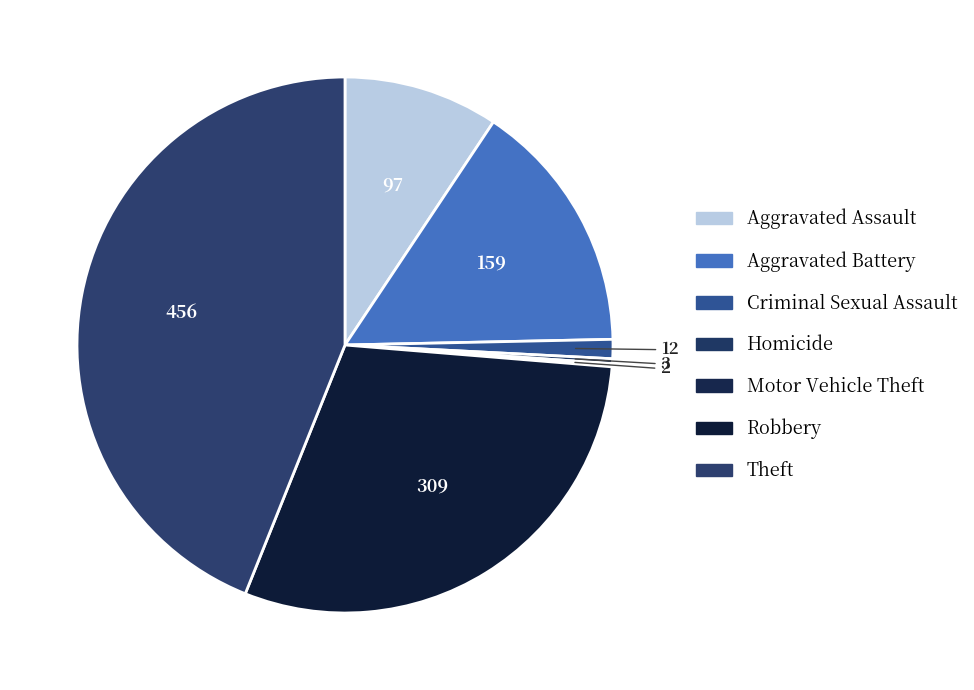

What percentage is the Aggravated Assault slice, to the nearest percent?

9%